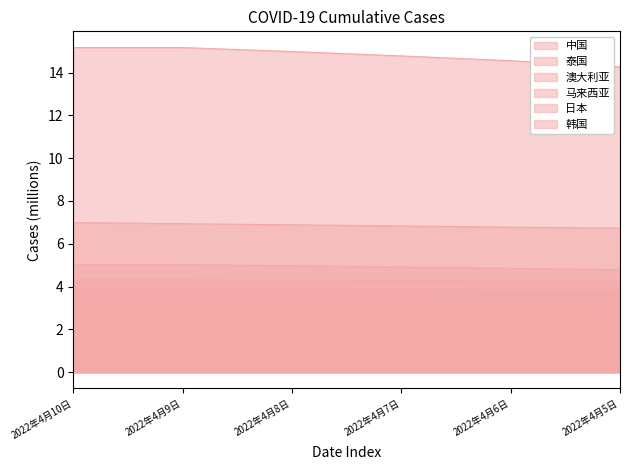

What position from the left is 2022年4月5日?

6